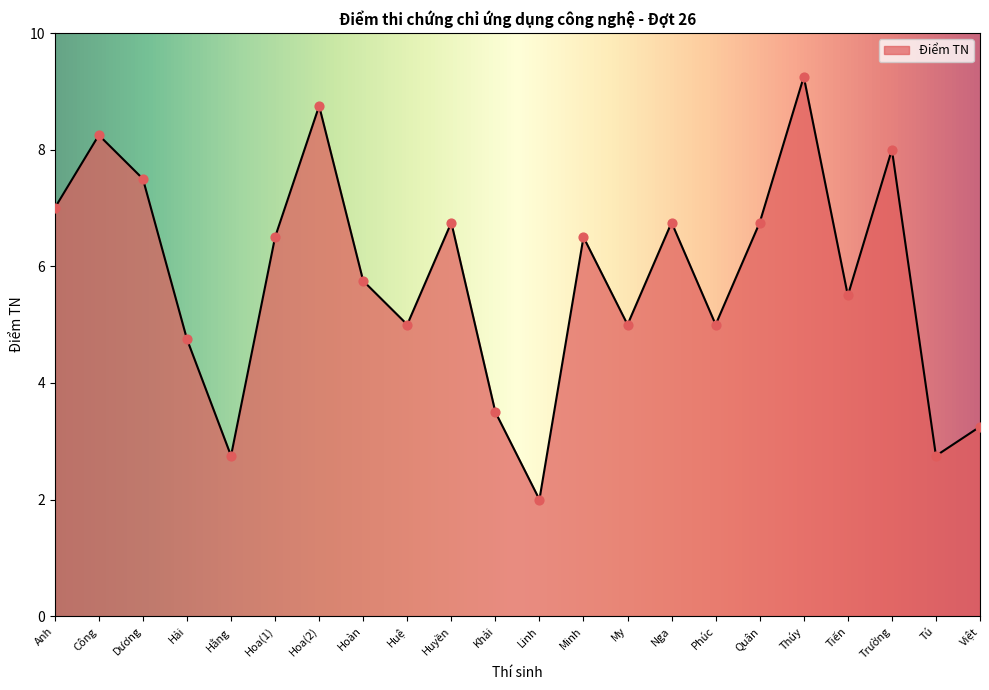

What is the change in value from Công to Quân?

-1.5